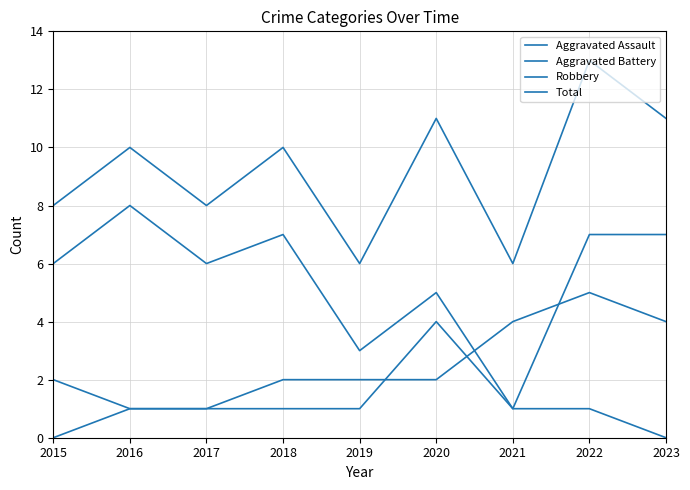

True or false: Robbery and Aggravated Assault cross at least once.

False